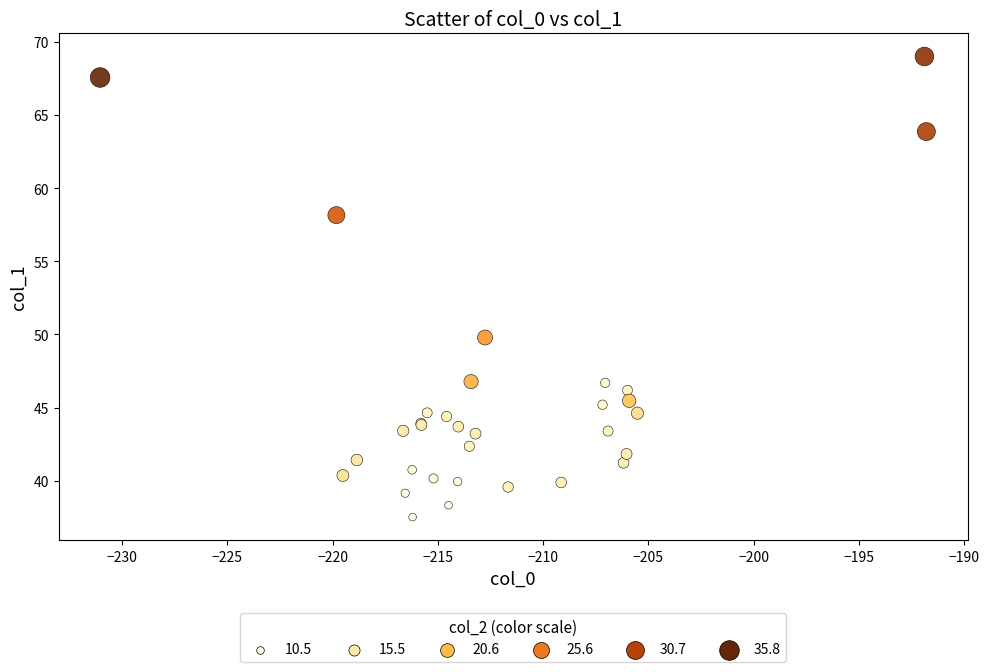

What Y value in the scatter plot is closest to 53?

49.8